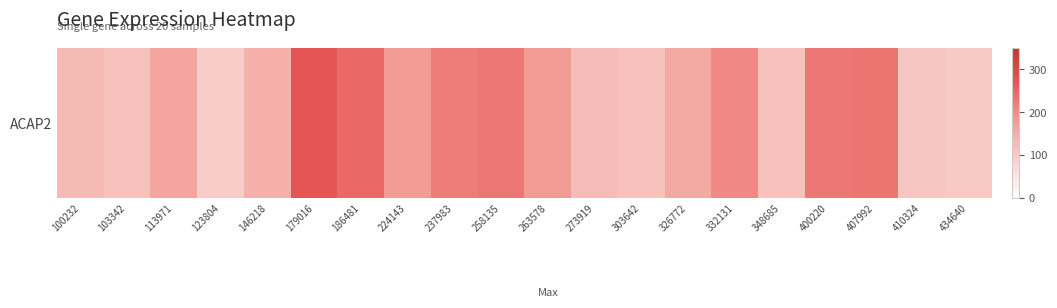

Rank the categories by value from lowest to highest.

123804, 434640, 410324, 303642, 348685, 103342, 273919, 100232, 146218, 326772, 113971, 224143, 263578, 332131, 237983, 400220, 258135, 407992, 186481, 179016